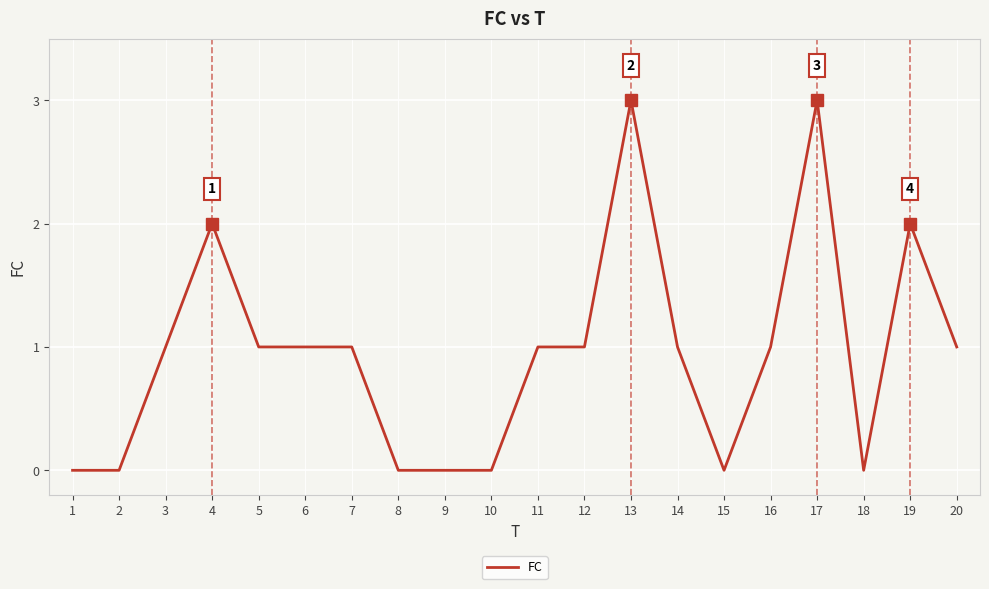

Reading left to right, transcribe all the data shown in this chart.

0	0	1	2	1	1	1	0	0	0	1	1	3	1	0	1	3	0	2	1